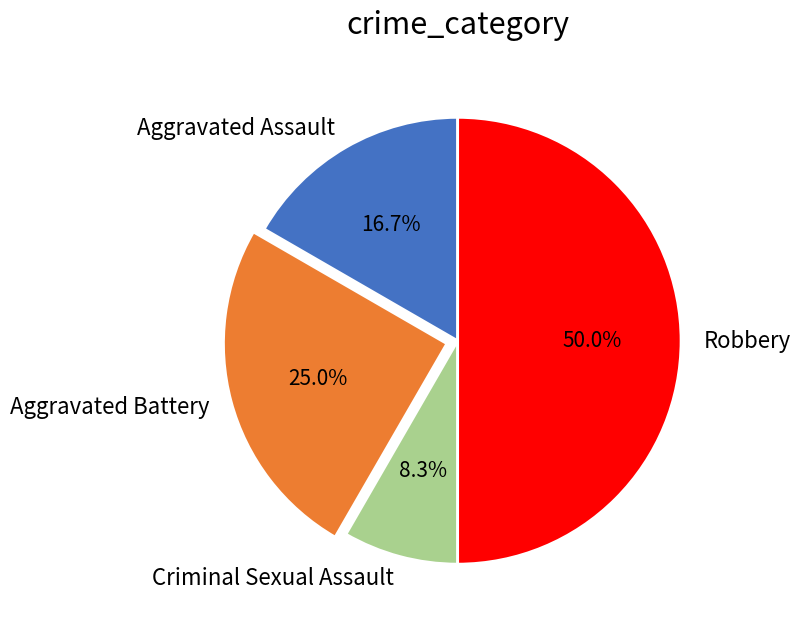

Is Aggravated Assault the majority of the pie?

No